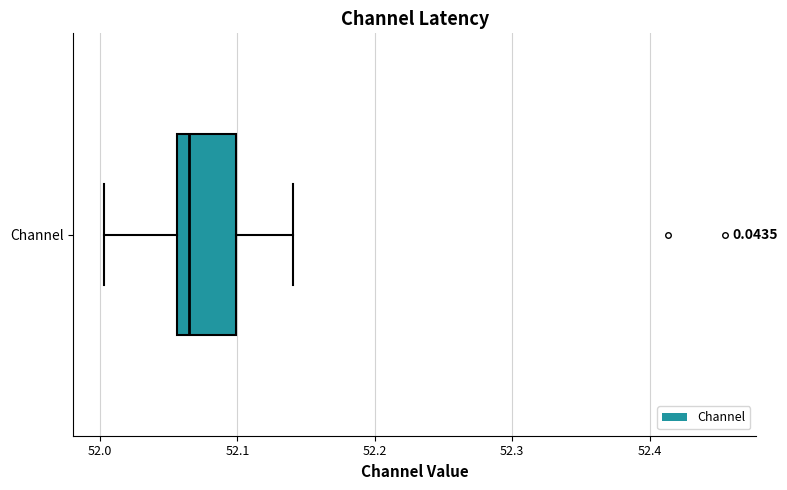

Read this box plot against the x-axis: the position of the median line, the range covered by the box, and the ends of both whiskers. The values are not printed on the chart, so give them approximately, as read against the axis.

median 52.06 (just right of the box's left edge), box 52.06 to 52.10, whiskers 52.00 to 52.14